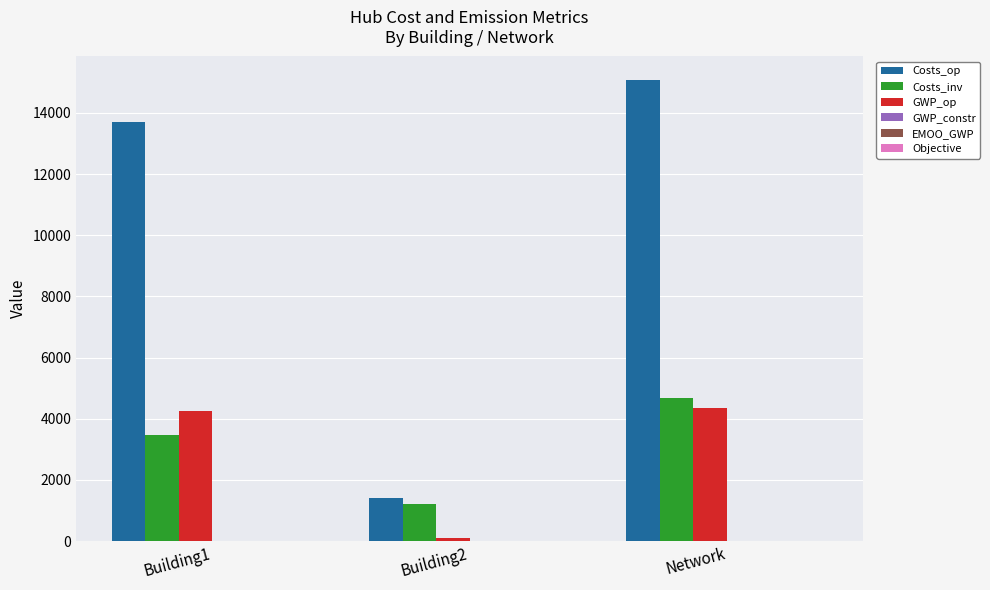

What is the greatest value displayed?

15091.5